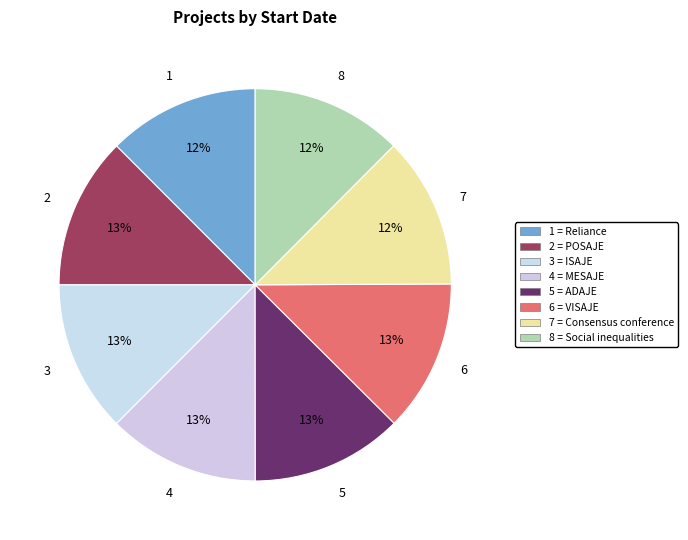

Rank the categories by value from lowest to highest.

Consensus conference, Social inequalities, Reliance, ISAJE, MESAJE, POSAJE, ADAJE, VISAJE